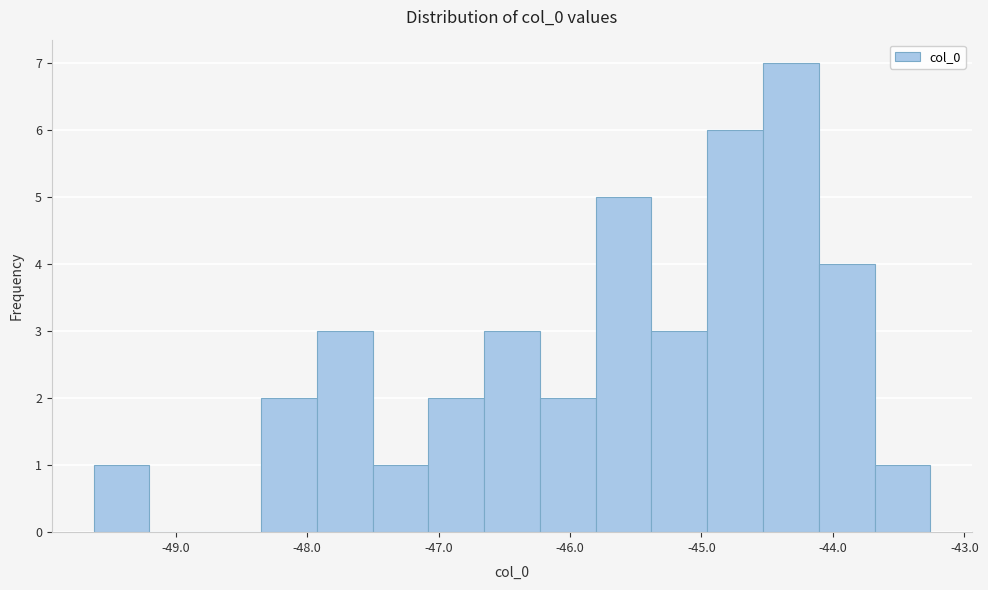

What is the height of the bar covering -46.2 to -45.8 on the x-axis? Neither the bar edges nor the heights are printed on the chart, so give them approximately, as read against the axes.

2